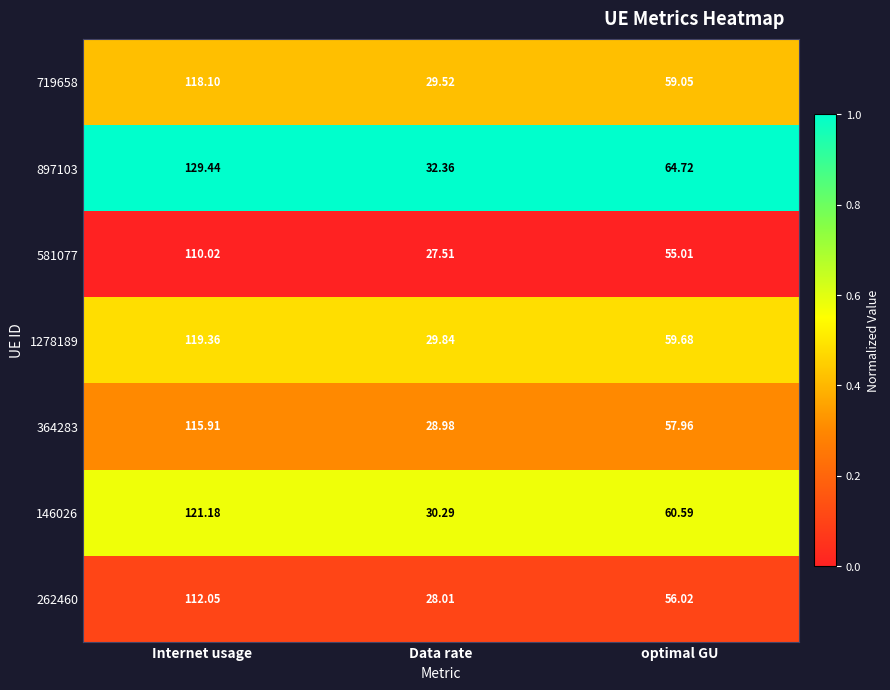

Which series changed the most between Internet usage and optimal GU?

897103